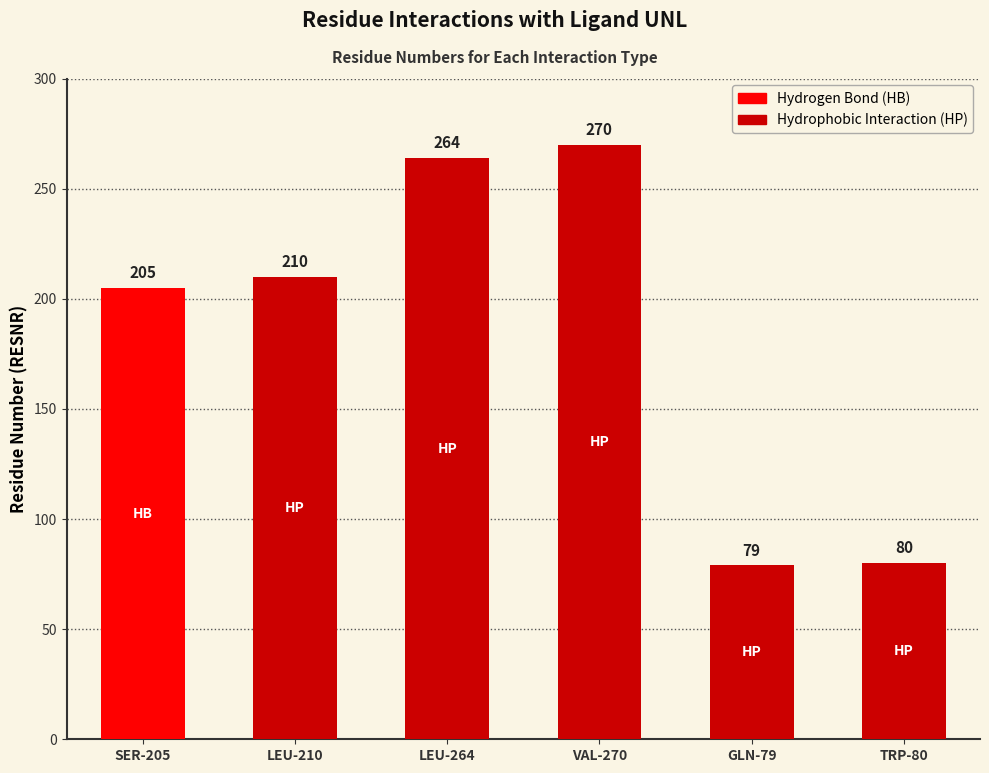

What is the average value?

185